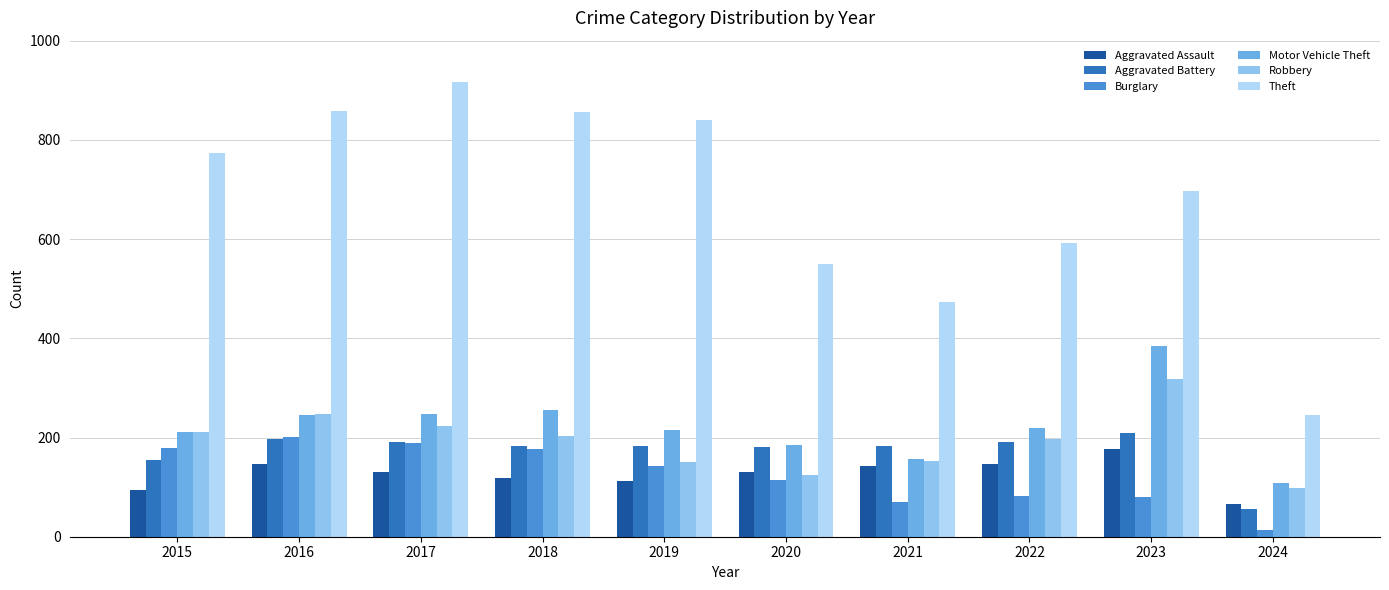

What is the value of the Aggravated Assault bar at the 2nd from the left?

146